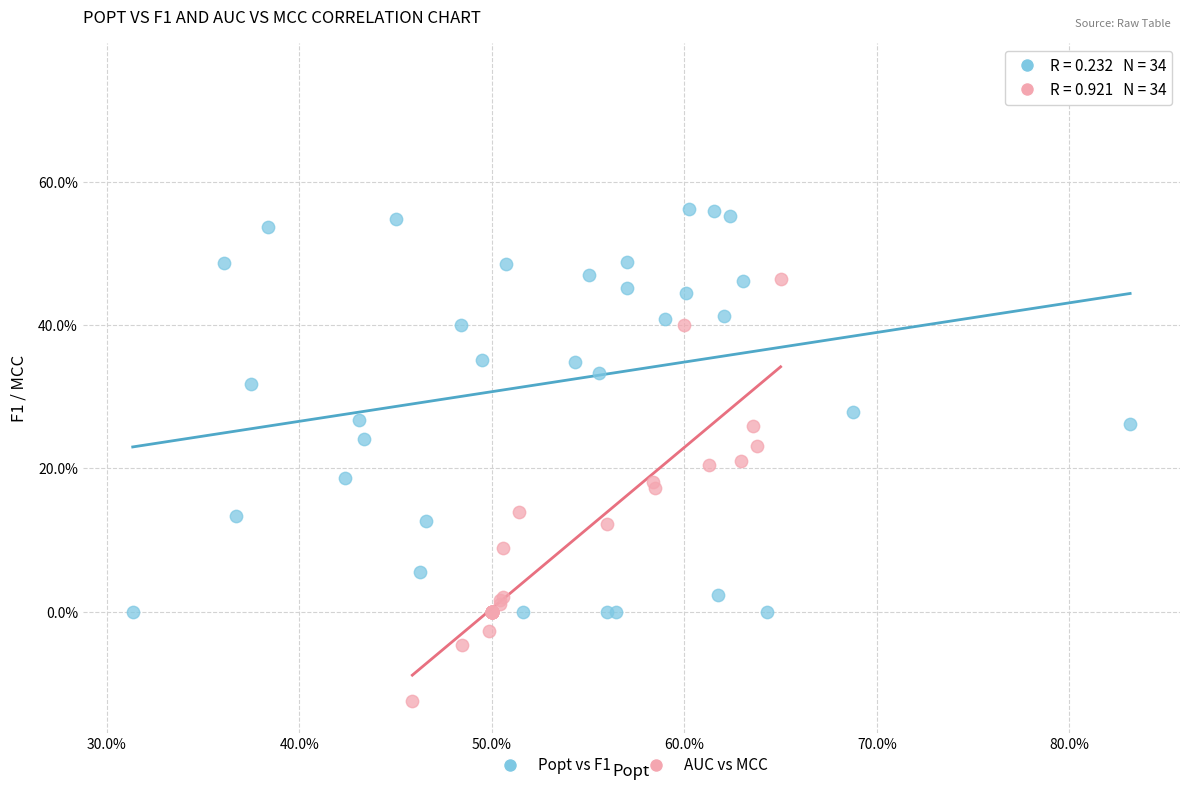

Which series has the widest spread of Y values?

Popt vs F1